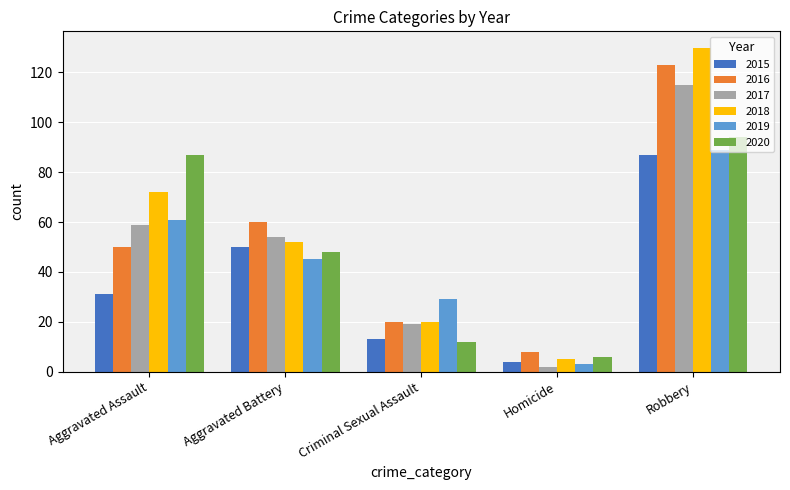

Does the chart contain stacked bars?

No